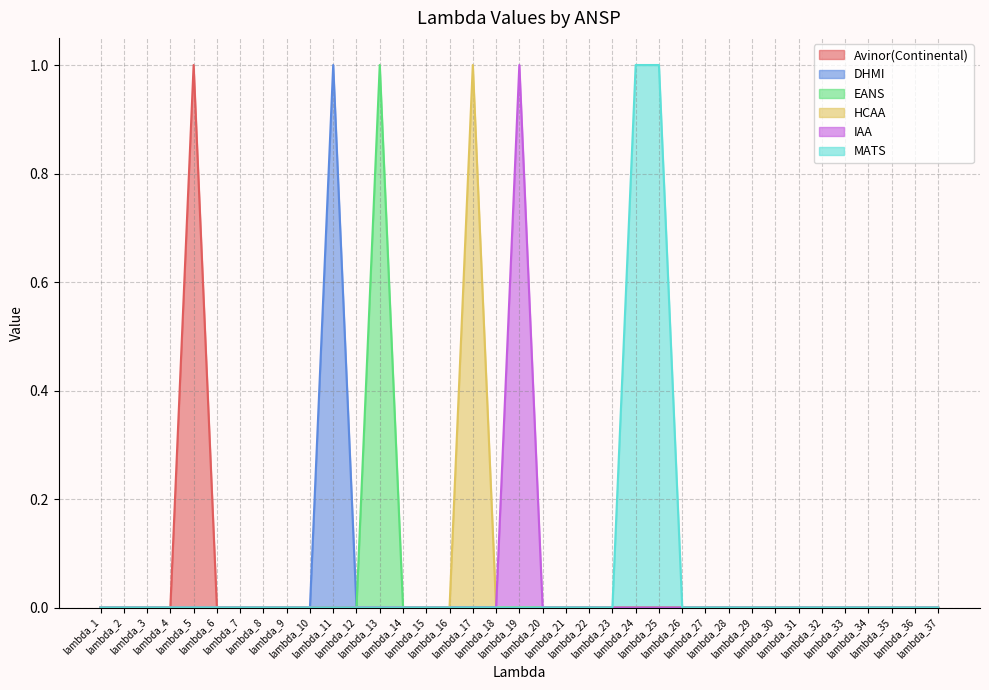

How many values in the MATS series exceed 0?

2